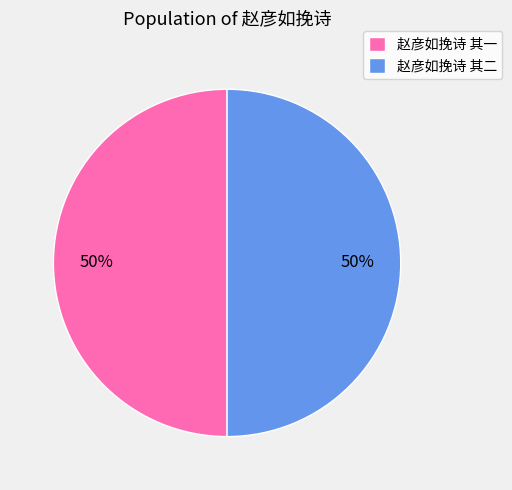

Approximately how many times larger is the value at 赵彦如挽诗 其二 compared to 赵彦如挽诗 其一?

1.0